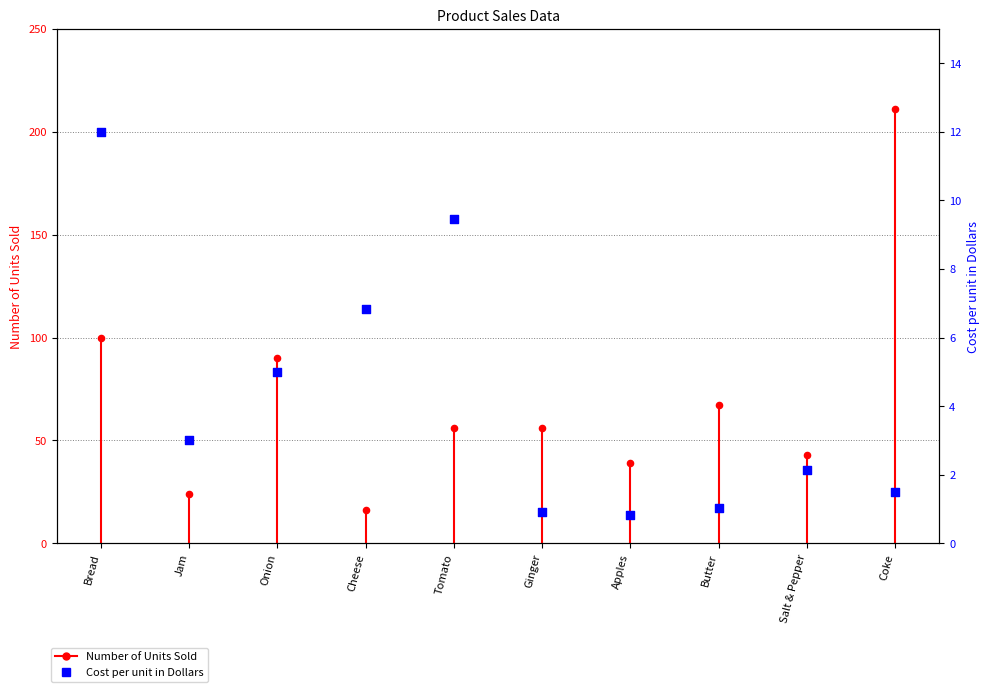

At which category is the sum across all series the highest?

Coke